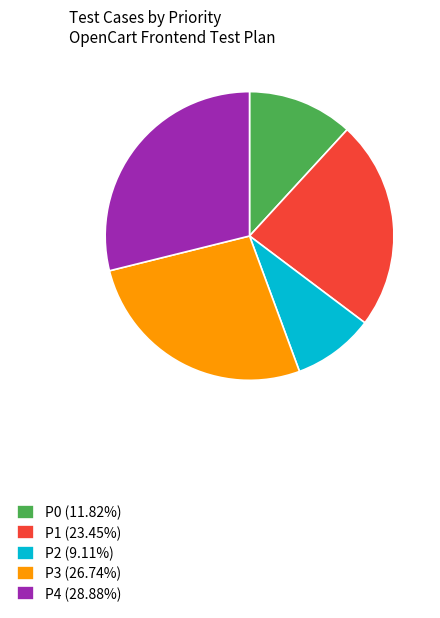

Does any single category account for the majority?

No